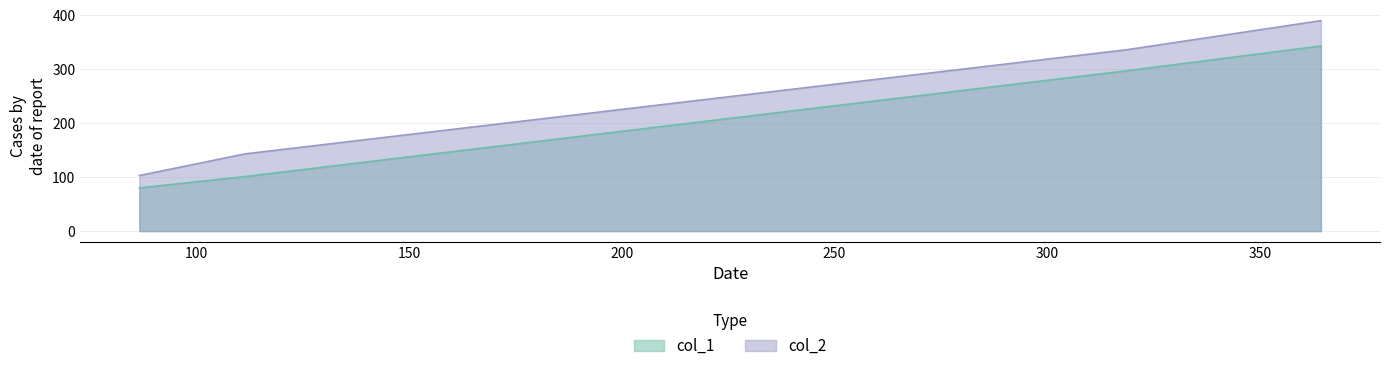

How many data points in col_2 are above 336?

1